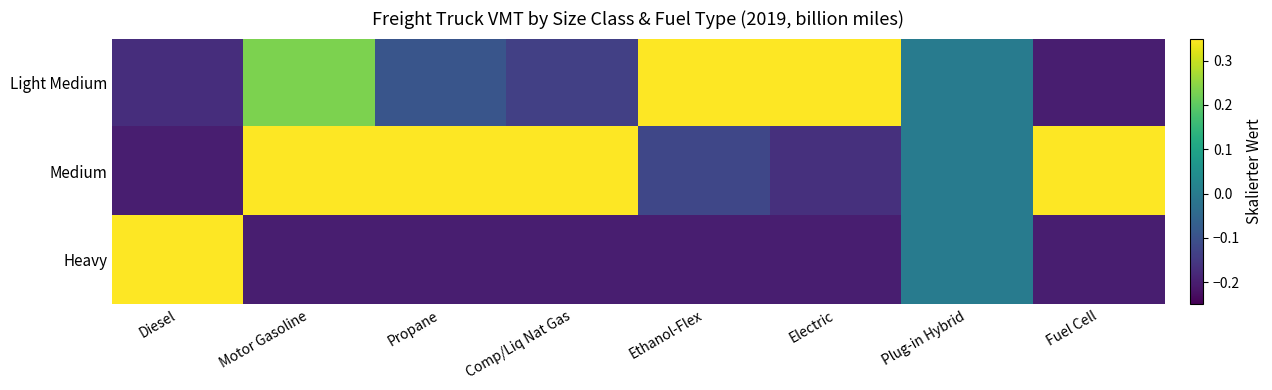

Rank the series at Plug-in Hybrid from highest to lowest value.

Light Medium, Medium, Heavy